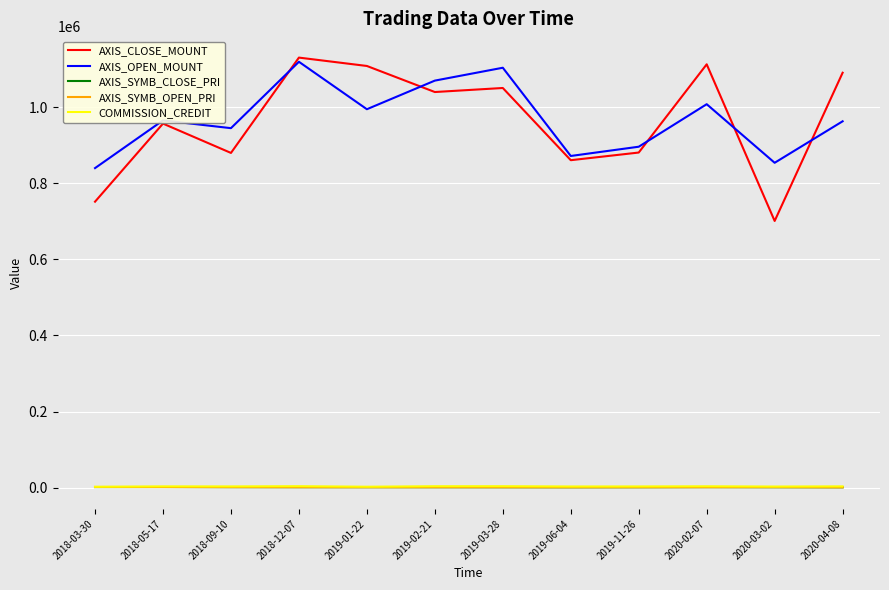

True or false: AXIS_SYMB_OPEN_PRI and AXIS_OPEN_MOUNT intersect in this chart.

False